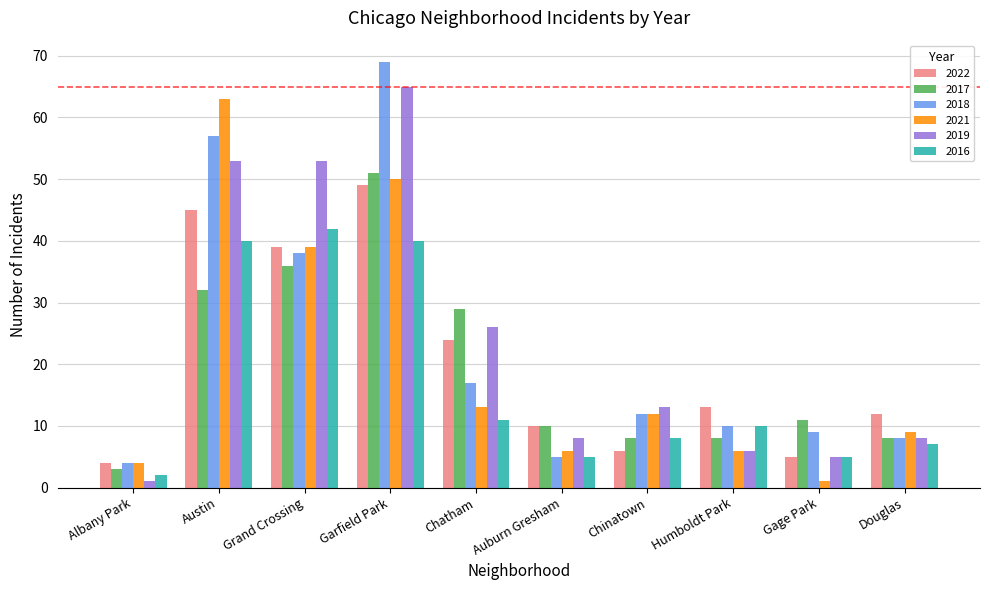

List the series in order of their peak value, highest first.

2018, 2019, 2021, 2017, 2022, 2016